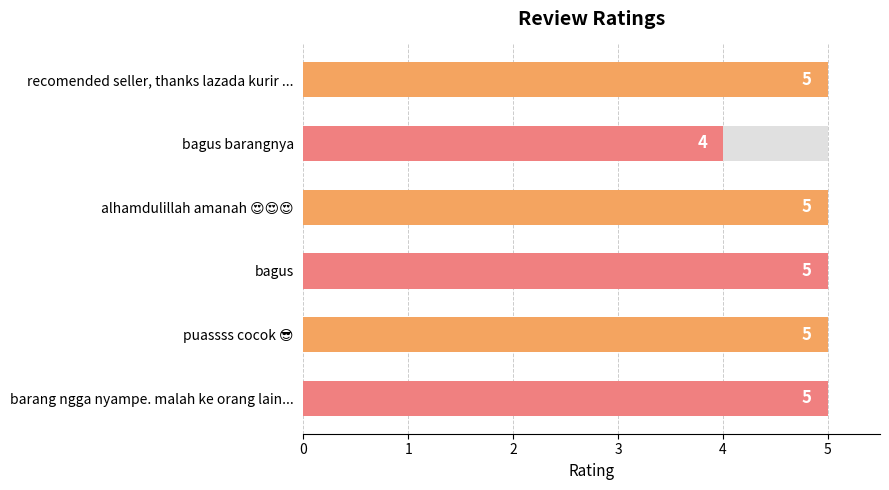

What is the value of the 4th bar from the left?

5